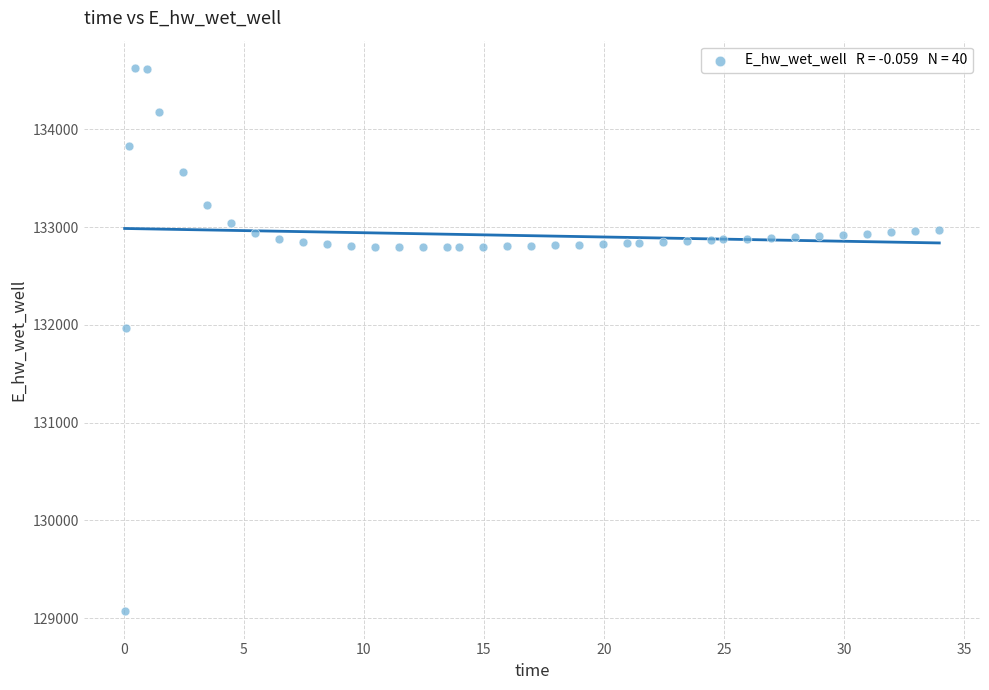

What Y value in the scatter plot is closest to 131849?

131970.0